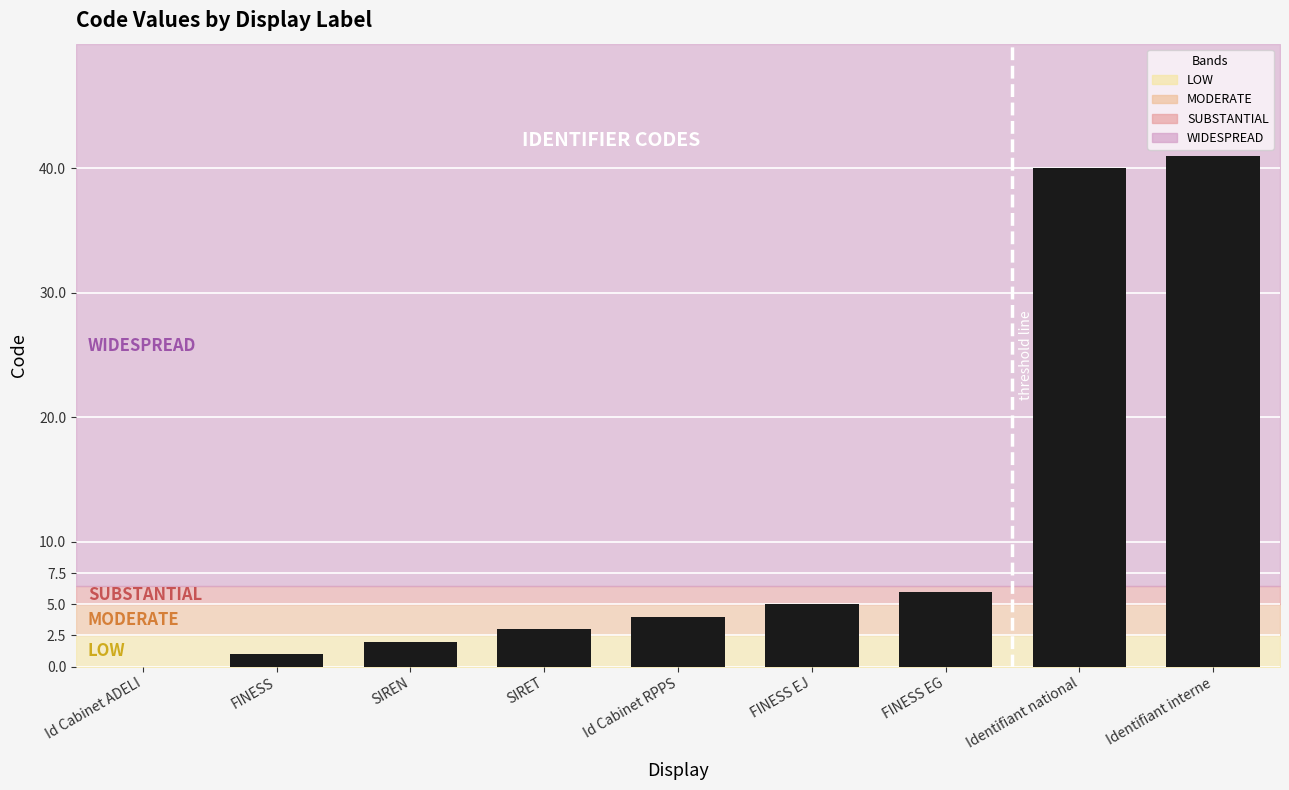

Where is the data nearest to the value 20?

FINESS EG